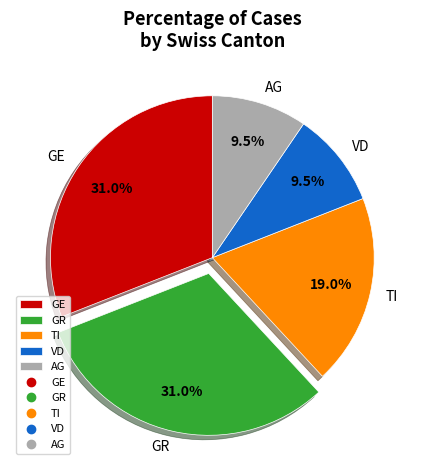

How many slices are in this pie chart?

5